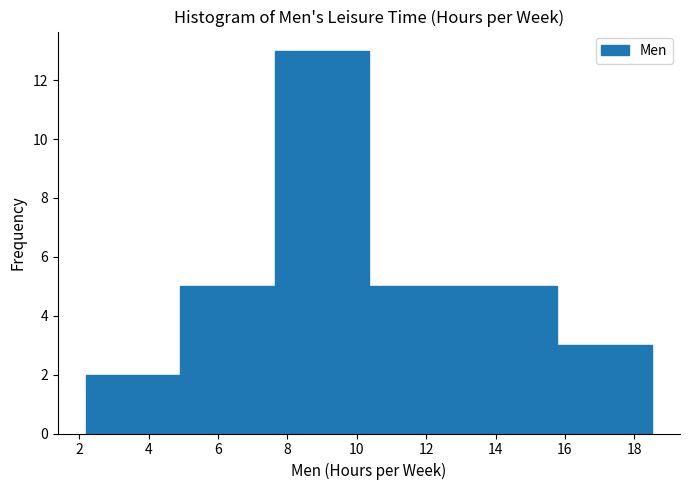

Reading left to right, transcribe this chart: for each bar, give the range it covers on the x-axis and its height. Neither the bar edges nor the heights are printed on the chart, so give them approximately, as read against the axes.

2.2 to 5.0: 2
5.0 to 7.6: 5
7.6 to 10.4: 13
10.4 to 13.0: 5
13.0 to 15.8: 5
15.8 to 18.6: 3